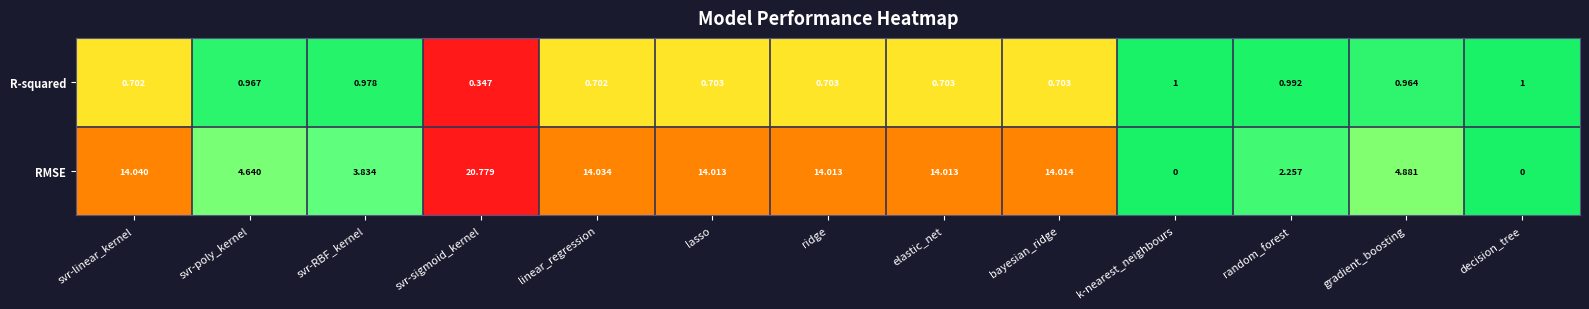

Which series has the widest spread of values?

RMSE